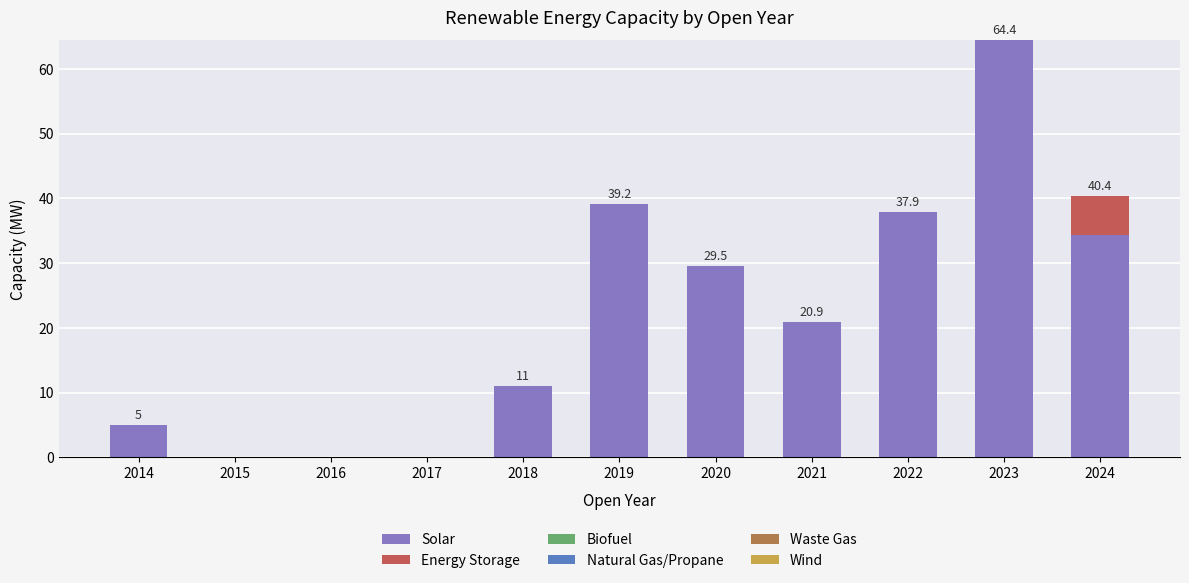

What is the sum of the Solar values at 2019 and 2021?

60.1